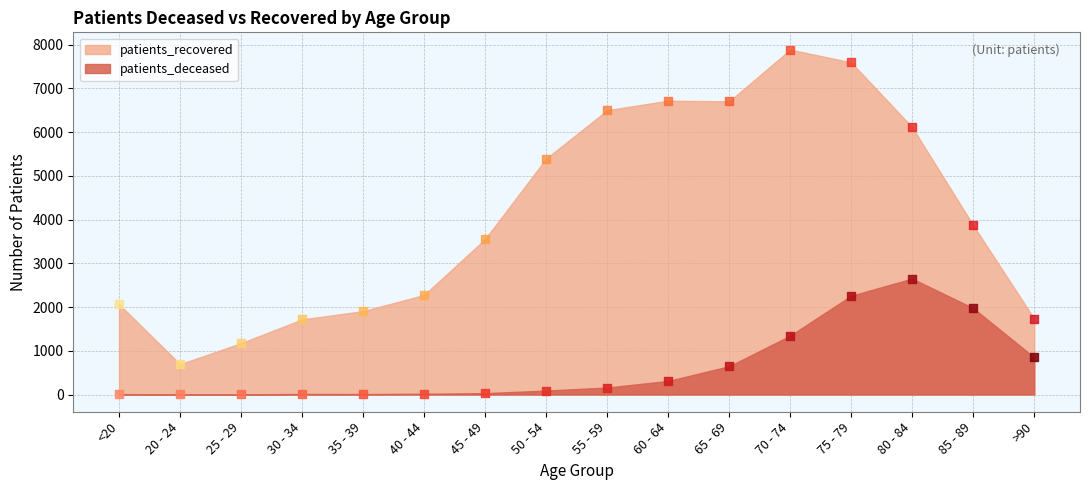

Is the value of patients_deceased at 75 - 79 greater than the value of patients_recovered at 70 - 74?

No